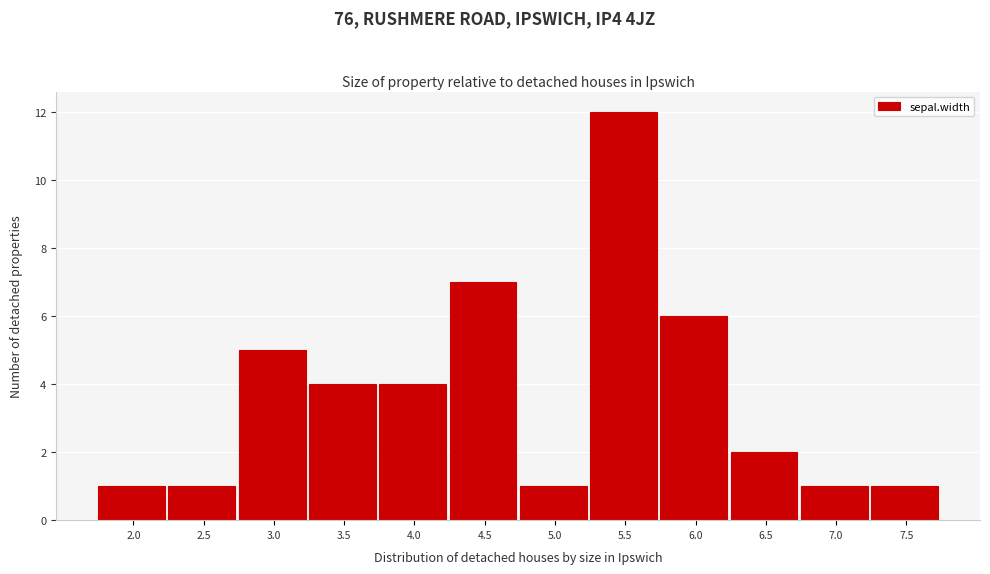

Reading left to right, transcribe all the data shown in this chart.

2.0=1	2.5=1	3.0=5	3.5=4	4.0=4	4.5=7	5.0=1	5.5=12	6.0=6	6.5=2	7.0=1	7.5=1